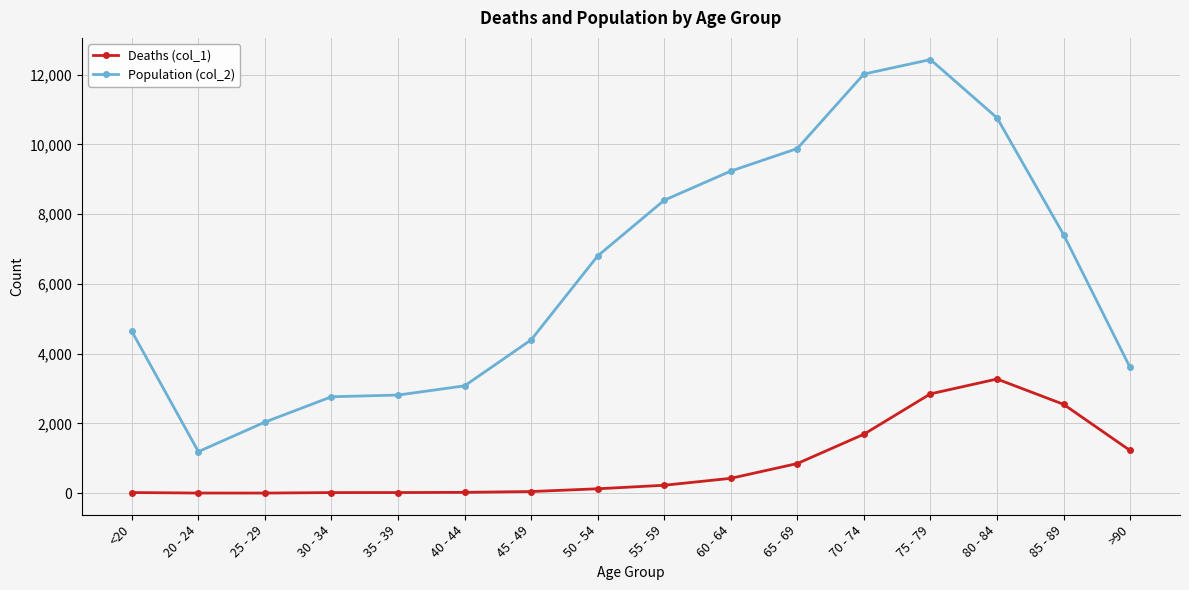

At which label does Deaths (col_1) reach its peak?

80 - 84